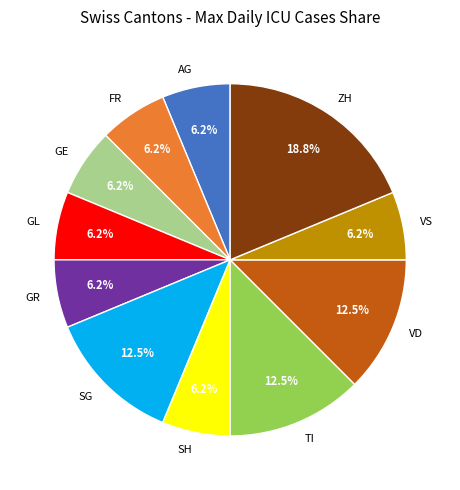

How many segments does this pie chart have?

11